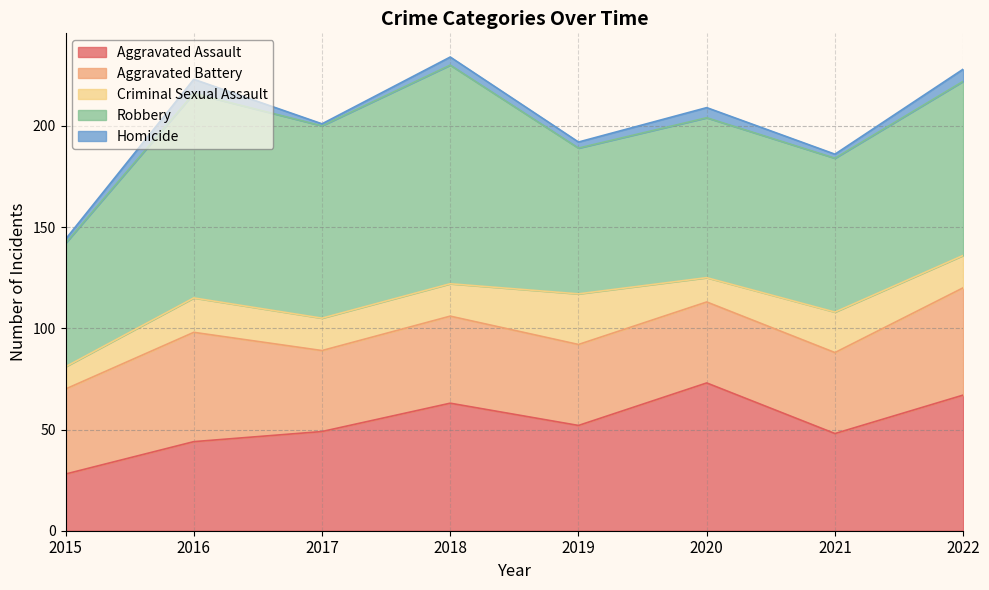

The Aggravated Battery series shows 40 at 2019. True or false?

True